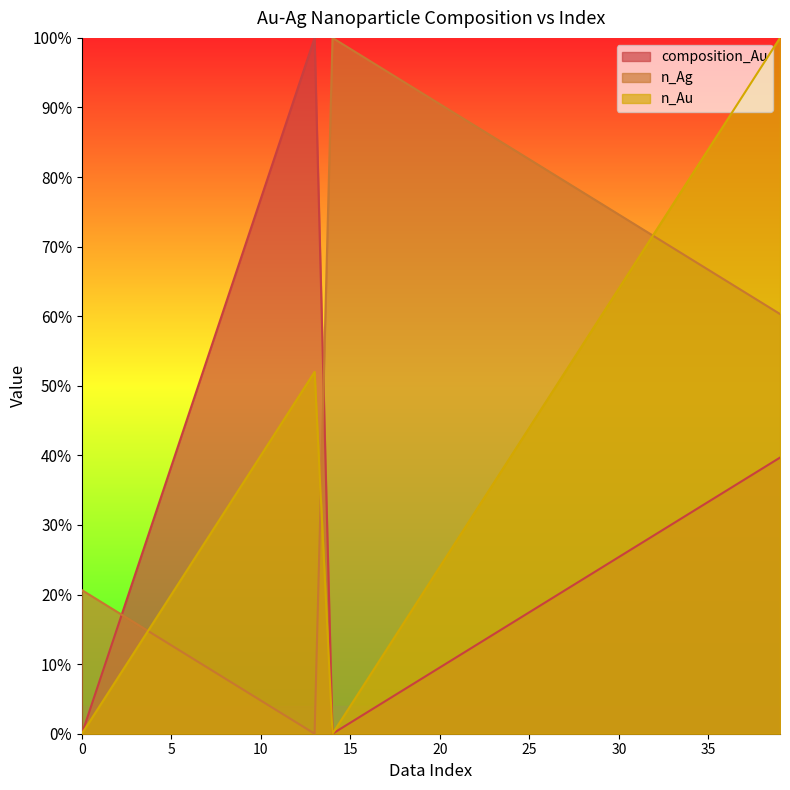

True or false: n_Au and composition_Au intersect in this chart.

False